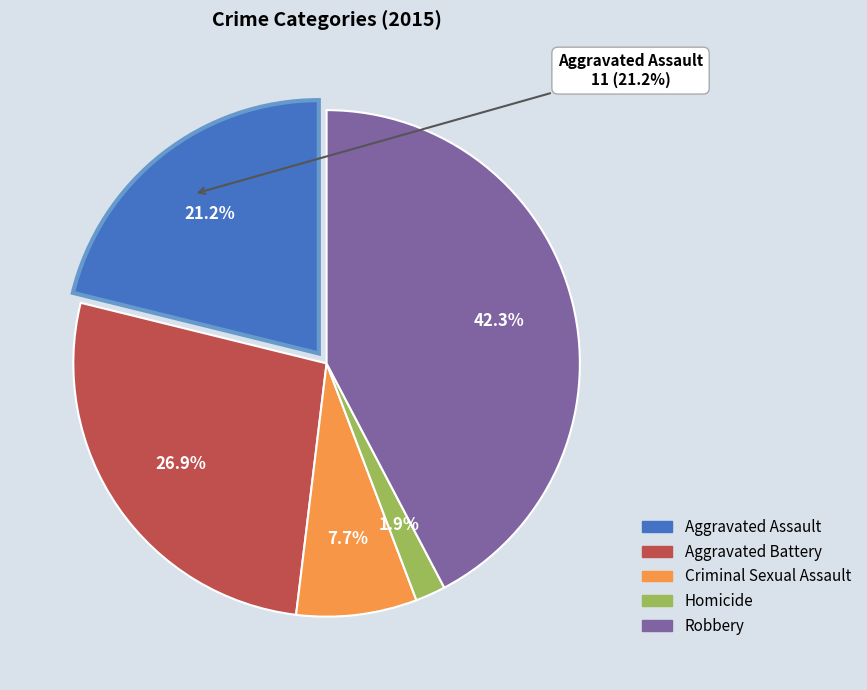

Does Criminal Sexual Assault represent more than half of the total?

No